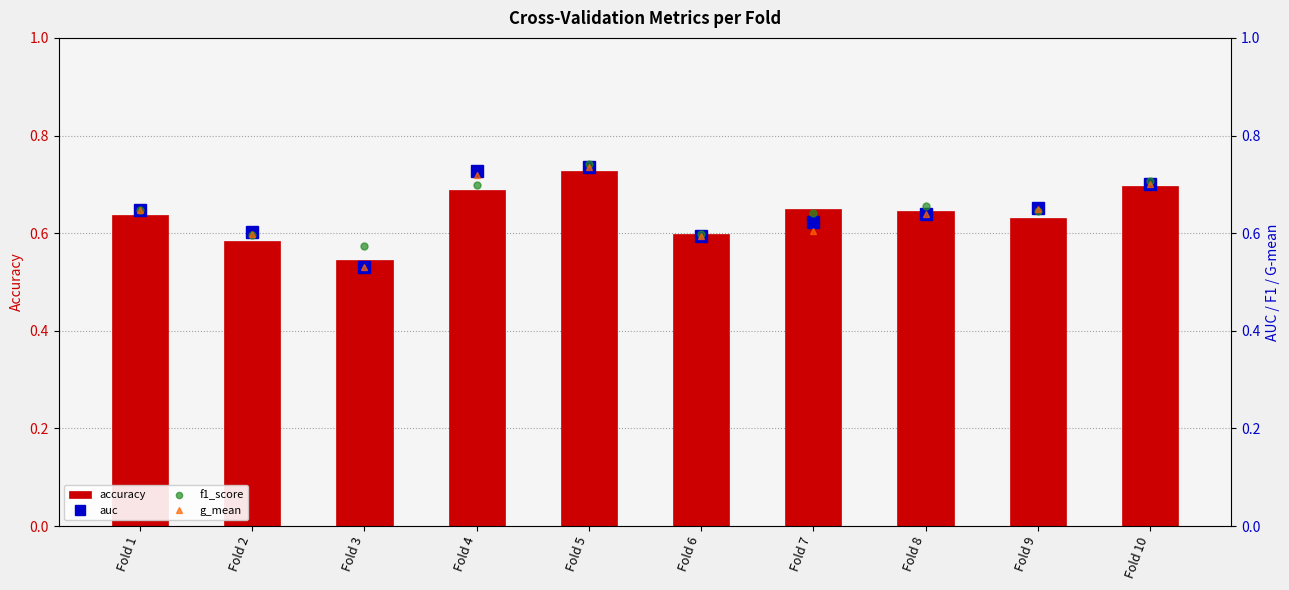

What is the sum of the auc values at Fold 10 and Fold 3?

1.2